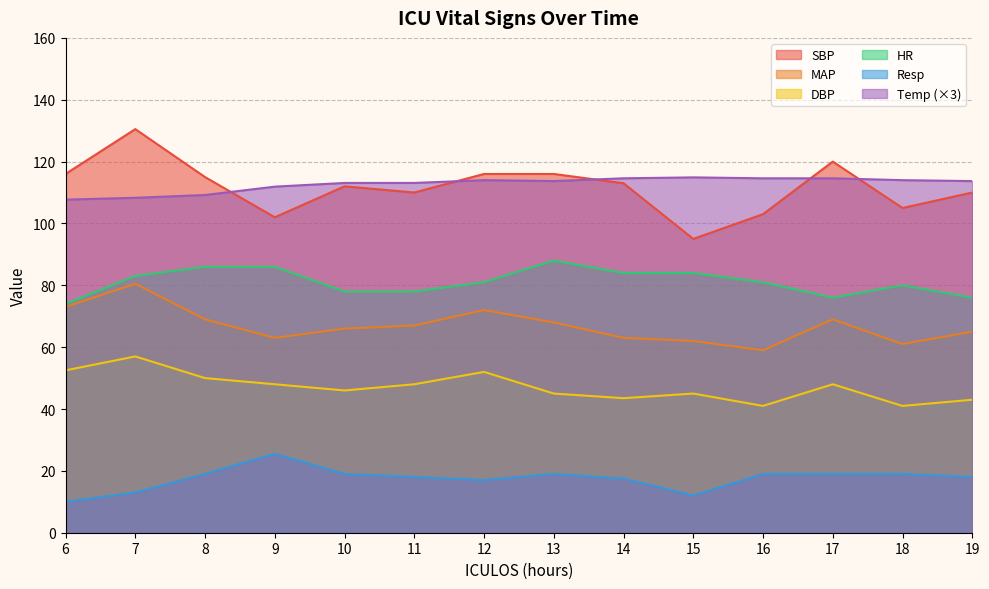

What is the difference between the DBP values at 14 and 11?

4.5